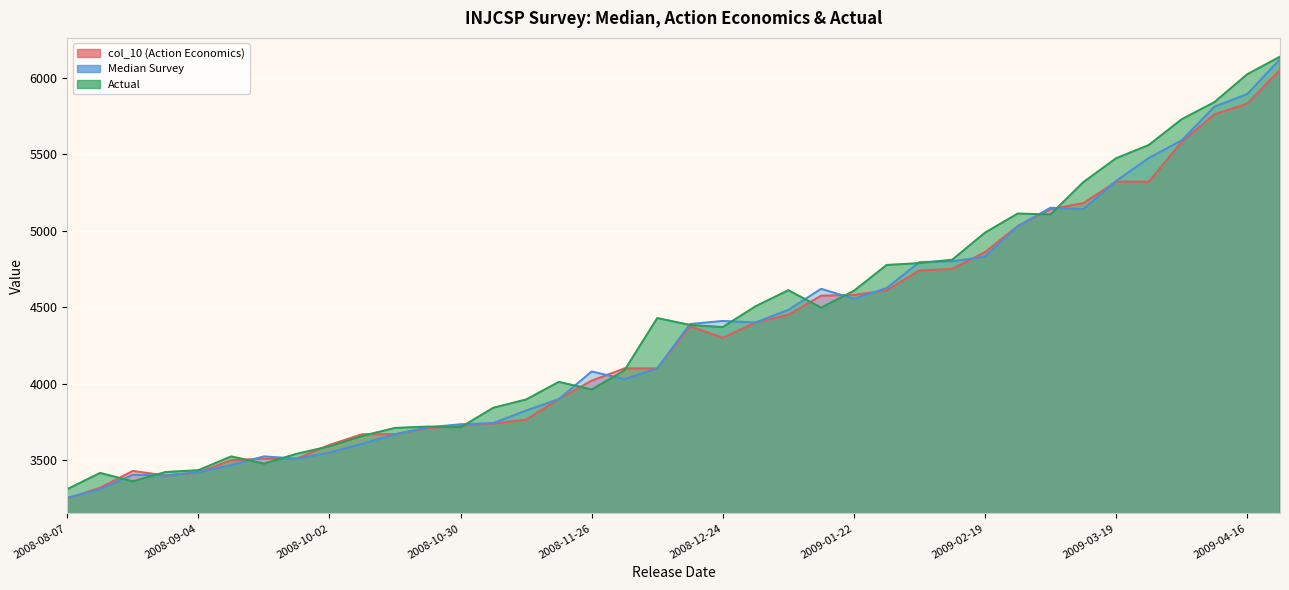

What is the approximate value of Median Survey at 2008-10-16?

3670.0